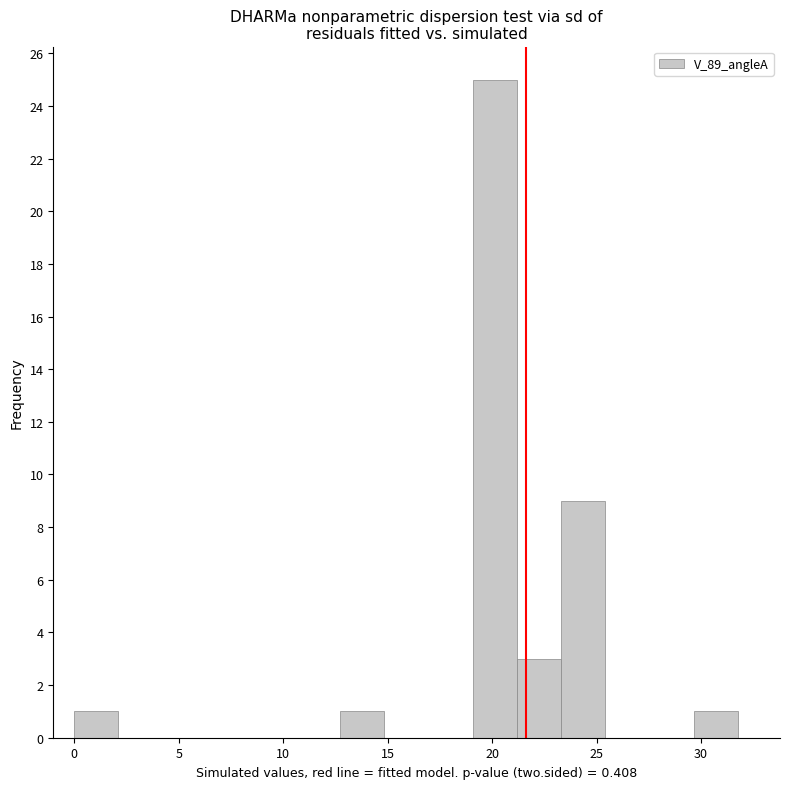

Reading left to right, transcribe this chart: for each bar, give the range it covers on the x-axis and its height. Neither the bar edges nor the heights are printed on the chart, so give them approximately, as read against the axes.

0.0 to 2.0: 1
2.0 to 4.0: 0
4.0 to 6.5: 0
6.5 to 8.5: 0
8.5 to 10.5: 0
10.5 to 12.5: 0
12.5 to 15.0: 1
15.0 to 17.0: 0
17.0 to 19.0: 0
19.0 to 21.0: 25
21.0 to 23.5: 3
23.5 to 25.5: 9
25.5 to 27.5: 0
27.5 to 29.5: 0
29.5 to 32.0: 1